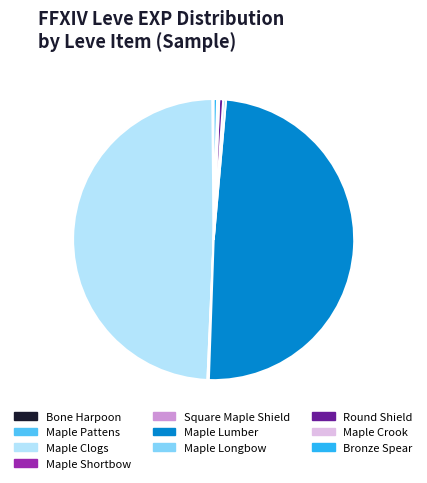

Is it true that Round Shield is 13% of the pie?

False